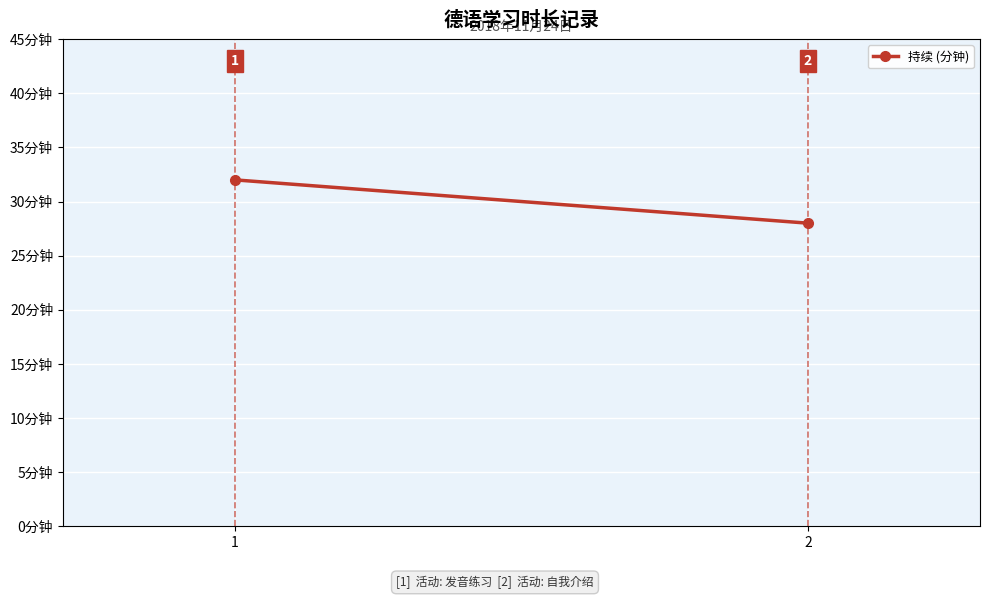

What is the sum of the values at 2 and 1?

60